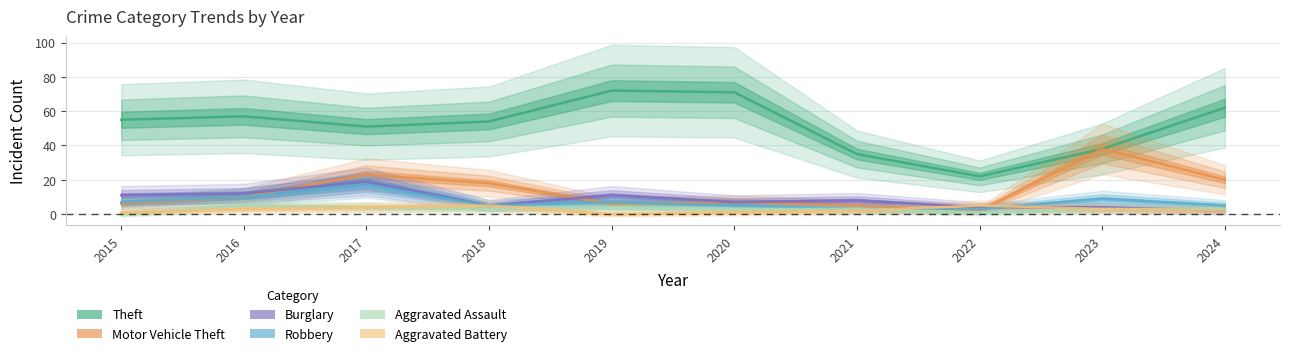

How many intersections are there between Burglary and Aggravated Assault?

1